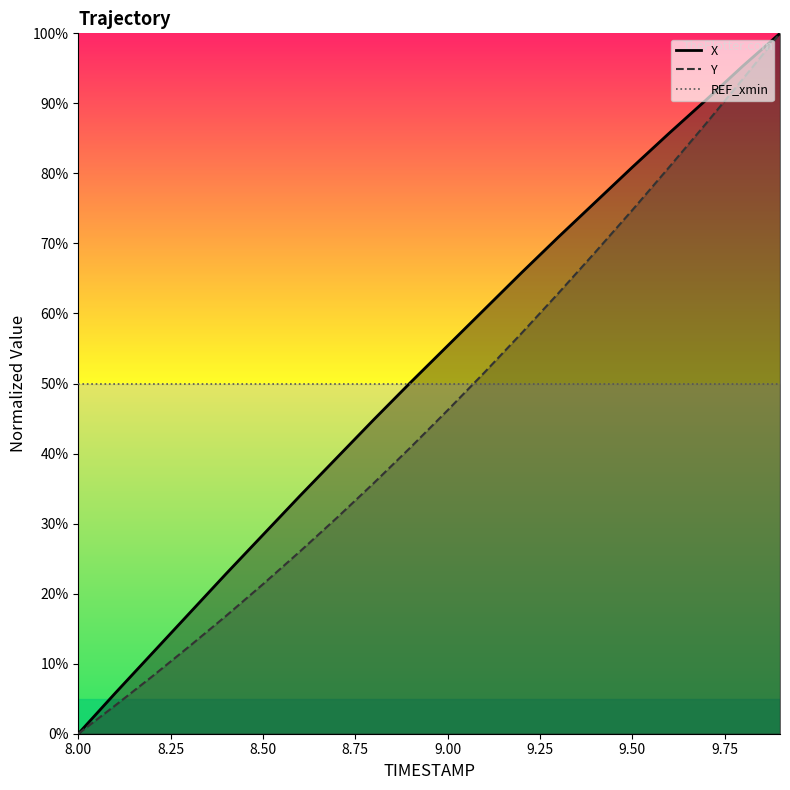

Reading left to right, list all the values displayed in this chart.

X: 0.0	5.8	11.5	17.1	22.8	28.4	34.0	39.4	44.8	50.2	55.4	60.6	65.8	70.9	75.9	80.9	85.7	90.5	95.4	100.0
Y: 0.0	4.0	8.2	12.4	16.8	21.3	26.0	30.8	35.8	40.9	46.2	51.6	57.2	62.9	68.8	74.8	80.9	87.1	93.5	100.0